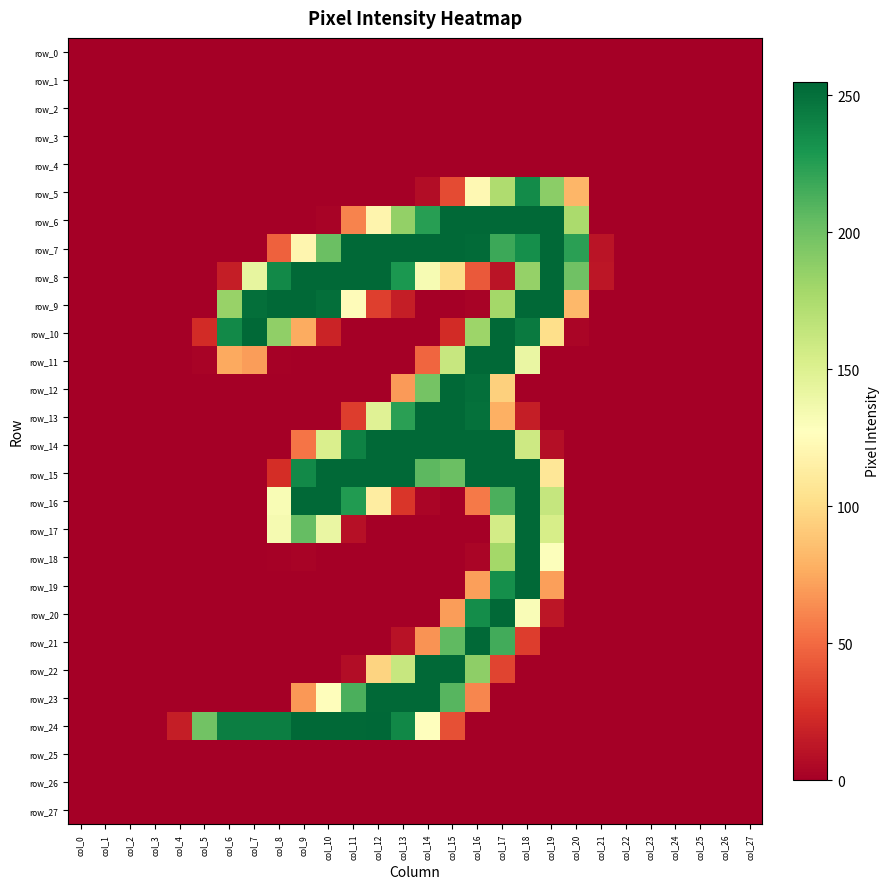

What is the average value of the row_20 series?

25